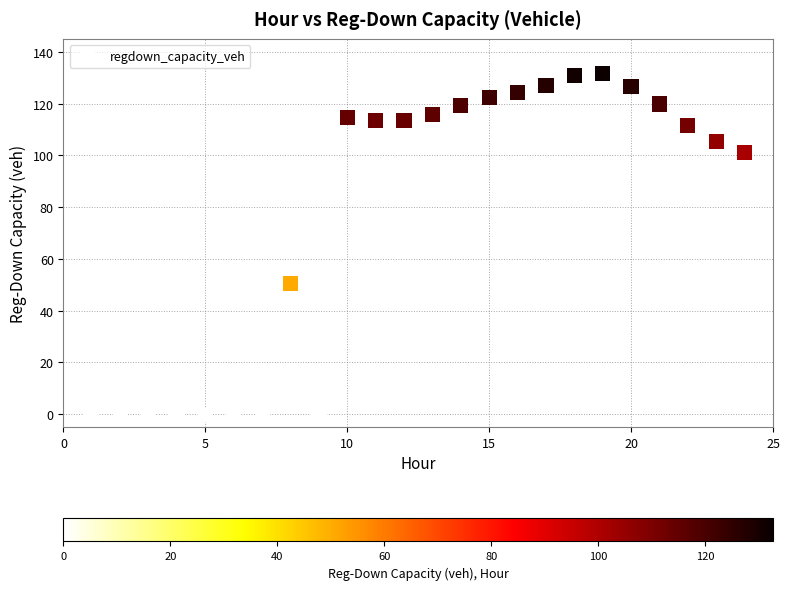

What is the range of X values (max minus min)?

23.0